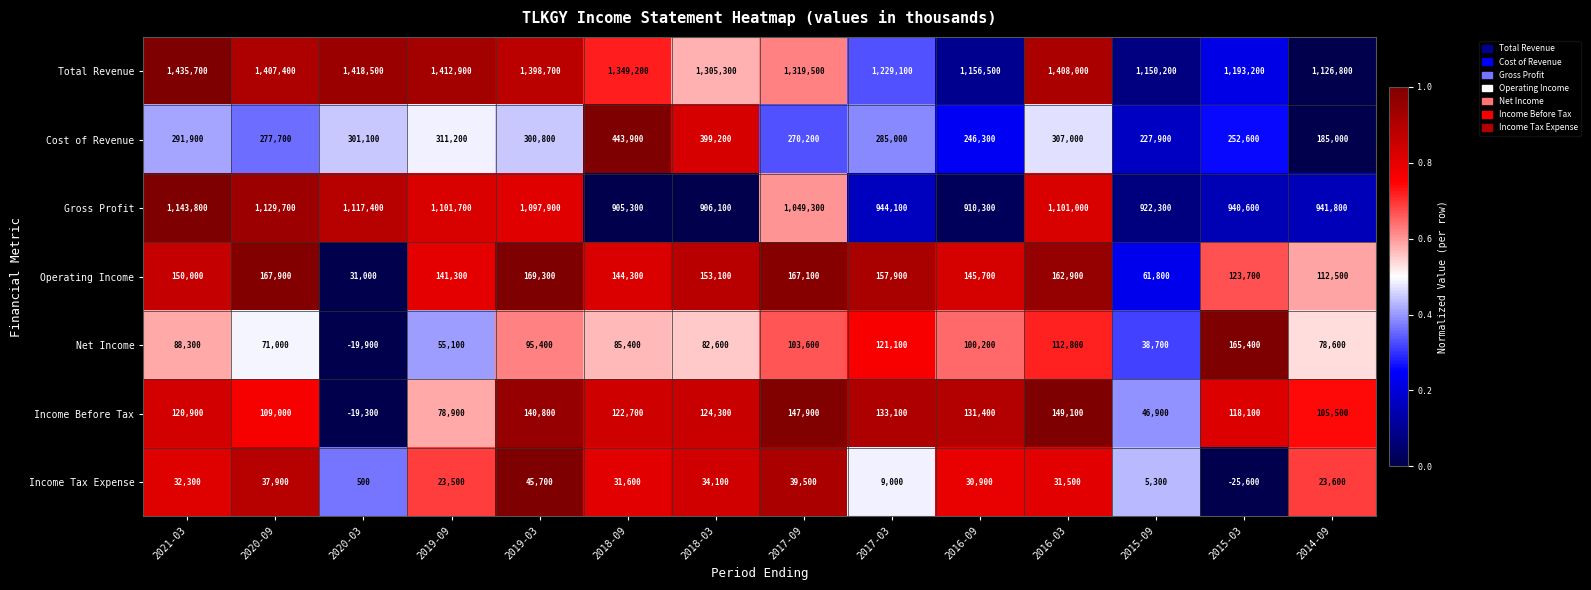

What is the difference between the Cost of Revenue values at 2014-09 and 2016-03?

122000